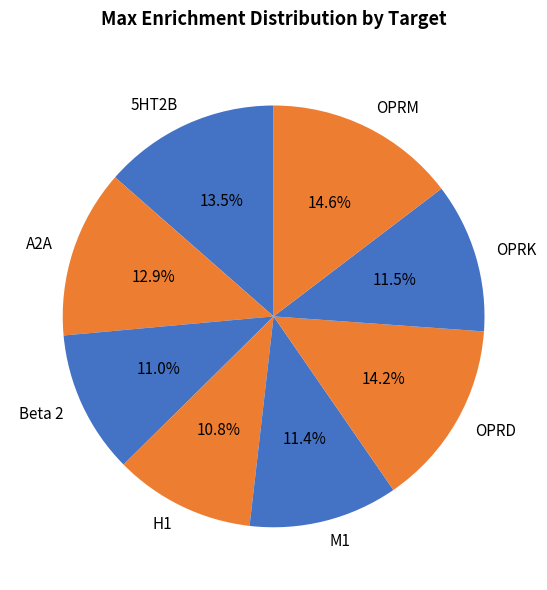

To the nearest percent, what is the average slice percentage?

12%